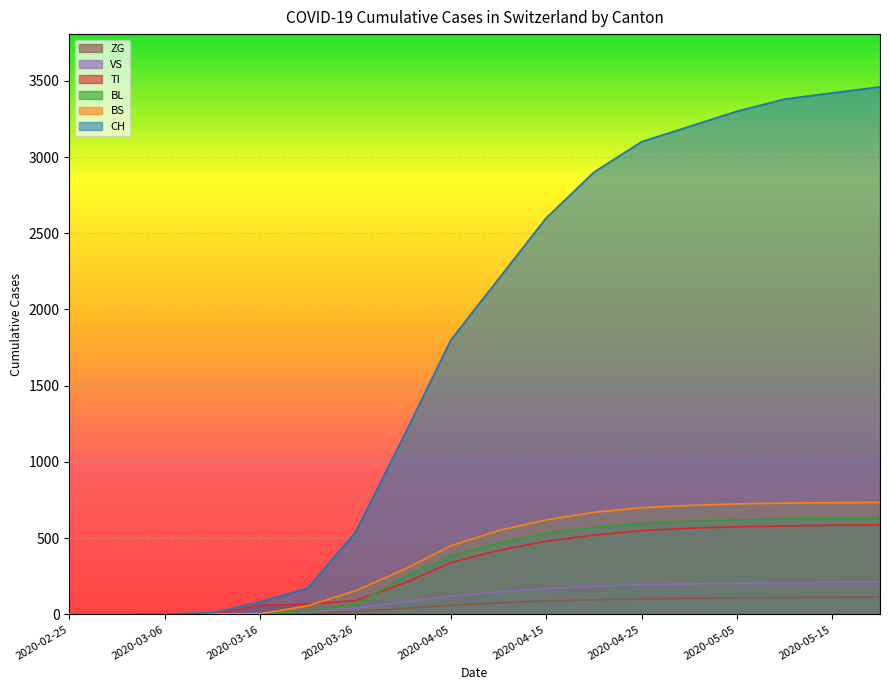

The CH series shows 3 at 2020-03-06. True or false?

True